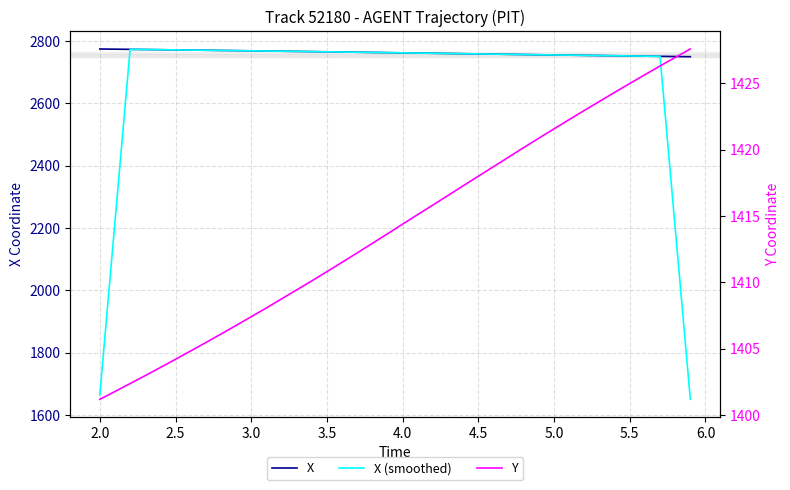

True or false: Y has more than 1 interior local peaks.

False